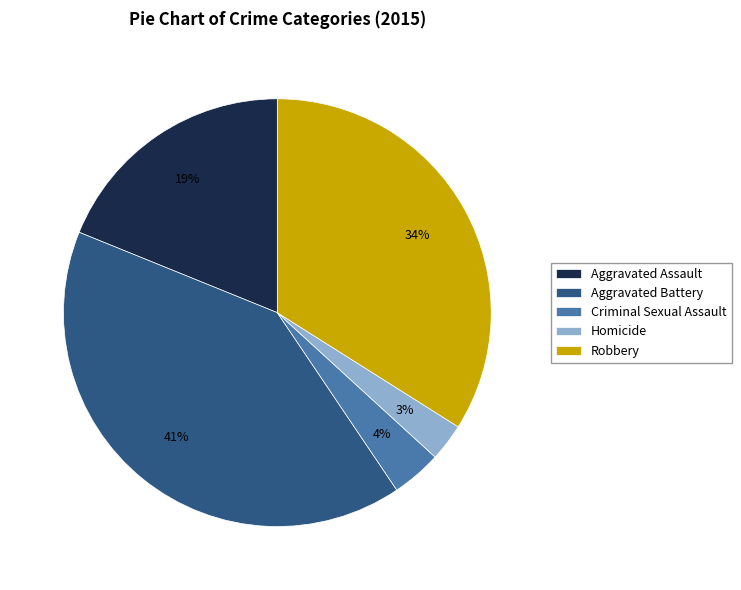

To the nearest percent, what is the combined percentage of Homicide and Criminal Sexual Assault?

7%